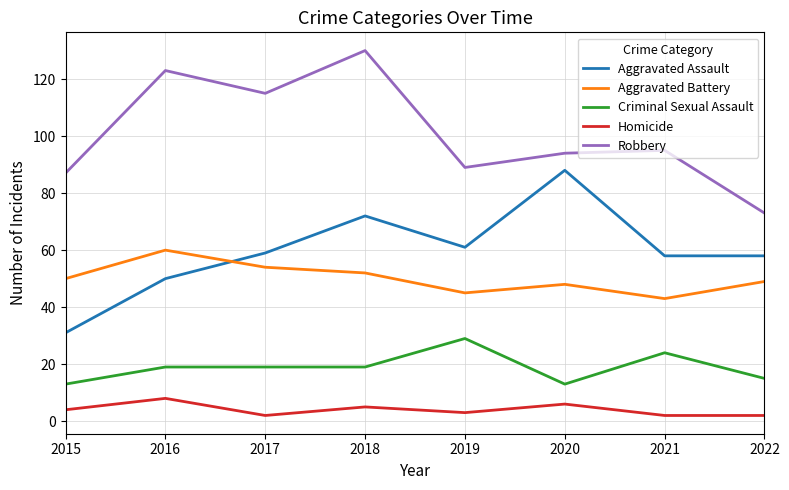

True or false: Aggravated Battery has a value of 60 at 2021.

False